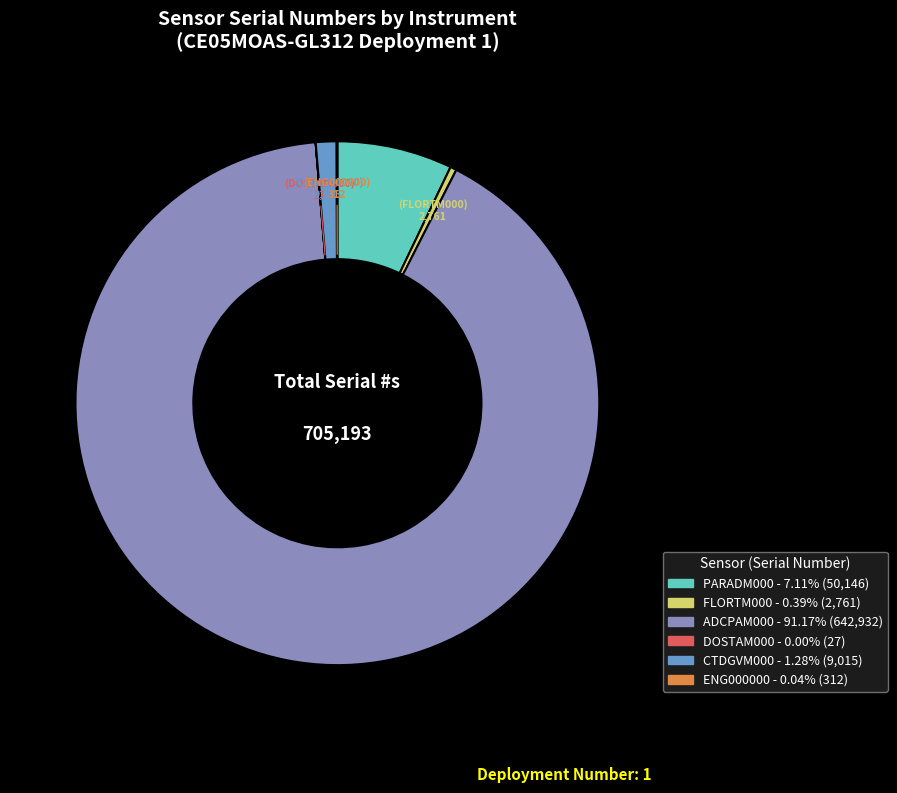

Is there any slice that represents more than half of the pie?

Yes